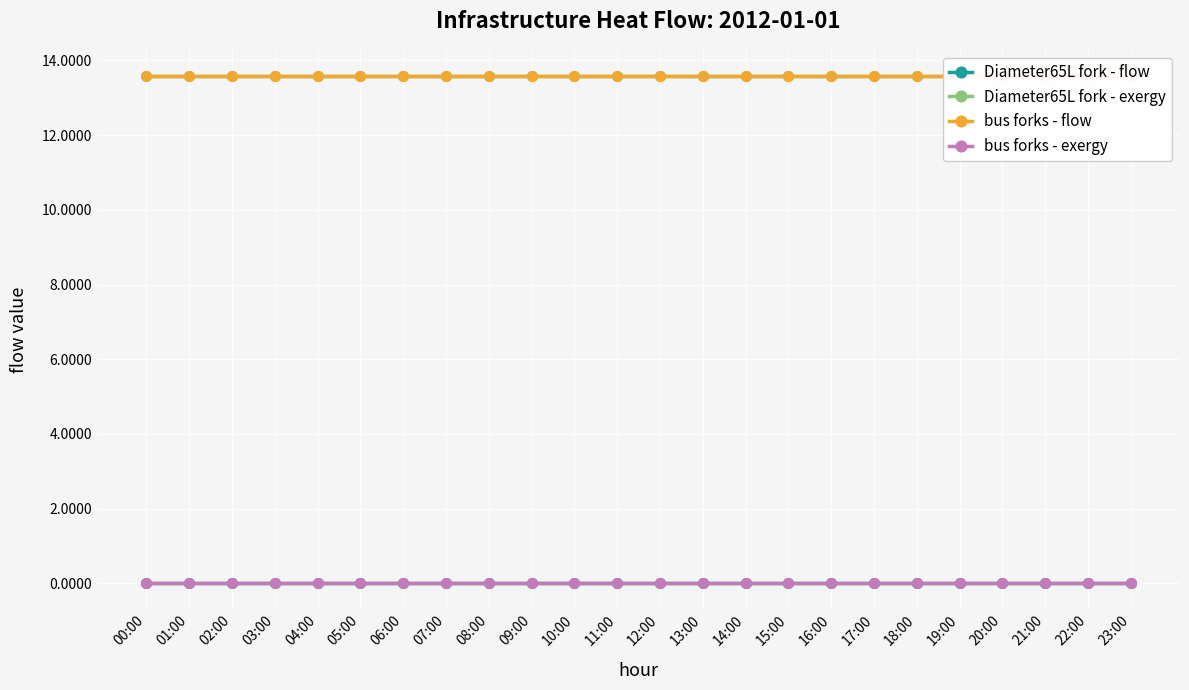

What is the value of the Diameter65L fork - exergy point at the 10th from the left?

13.6